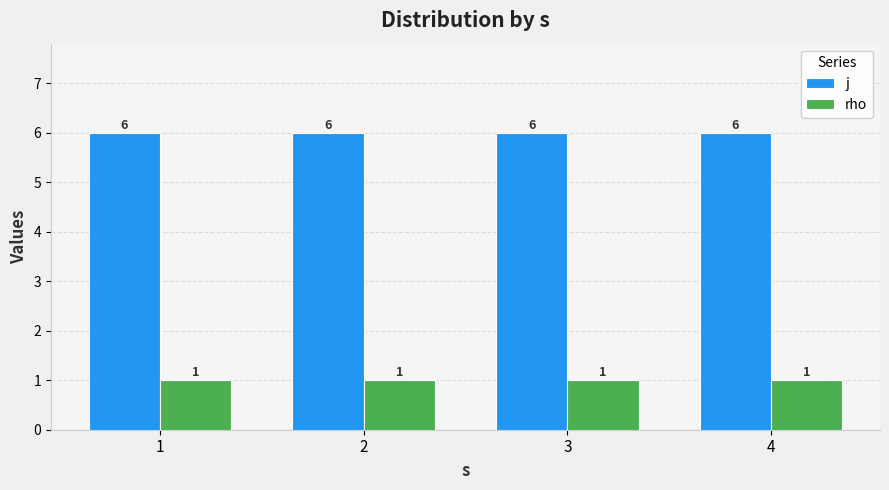

Reading left to right, transcribe all the data shown in this chart.

j: 1=6	2=6	3=6	4=6
rho: 1=1	2=1	3=1	4=1